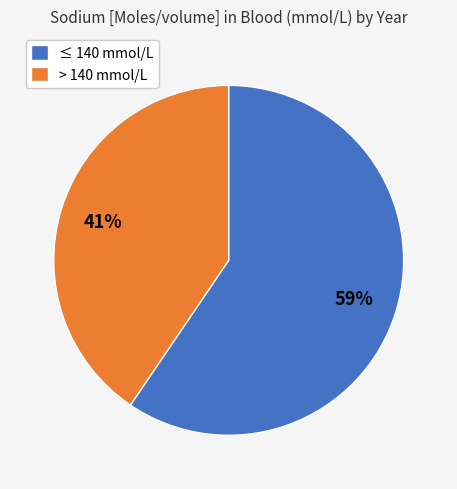

How many segments does this pie chart have?

2